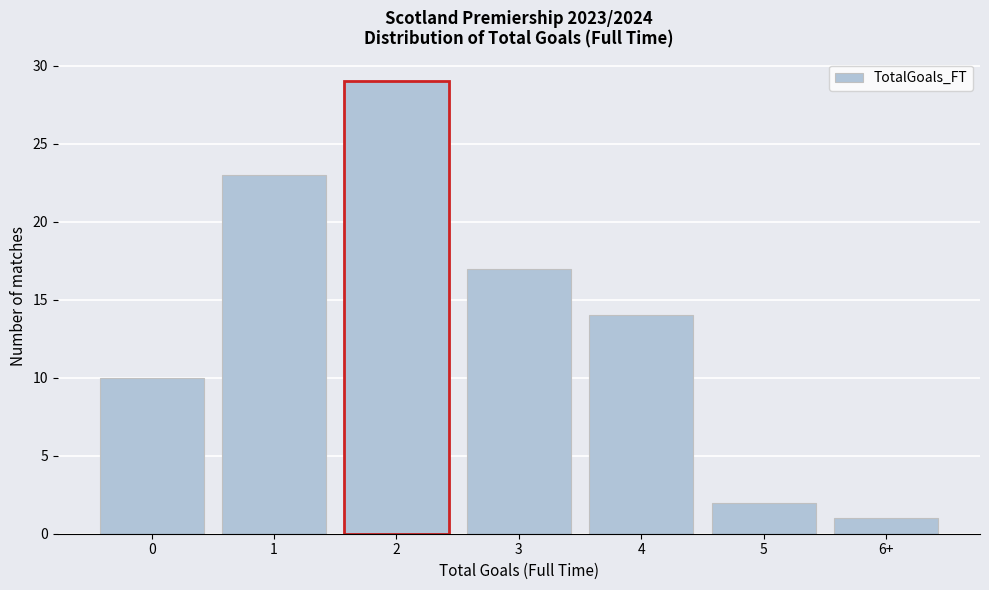

Reading left to right, extract all data points from this chart.

0=10	1=23	2=29	3=17	4=14	5=2	6+=1